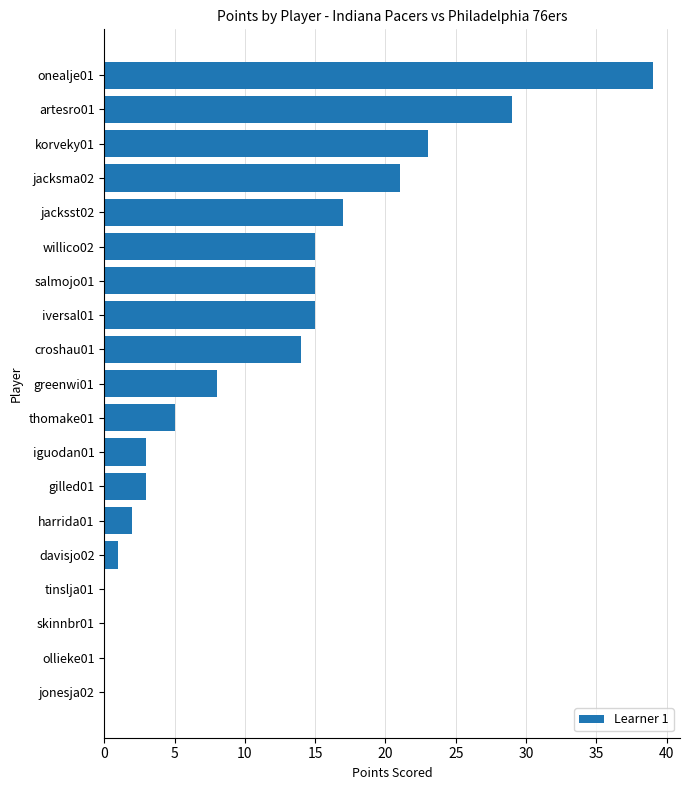

What is the ratio of the value at onealje01 to the value at jacksma02?

1.9